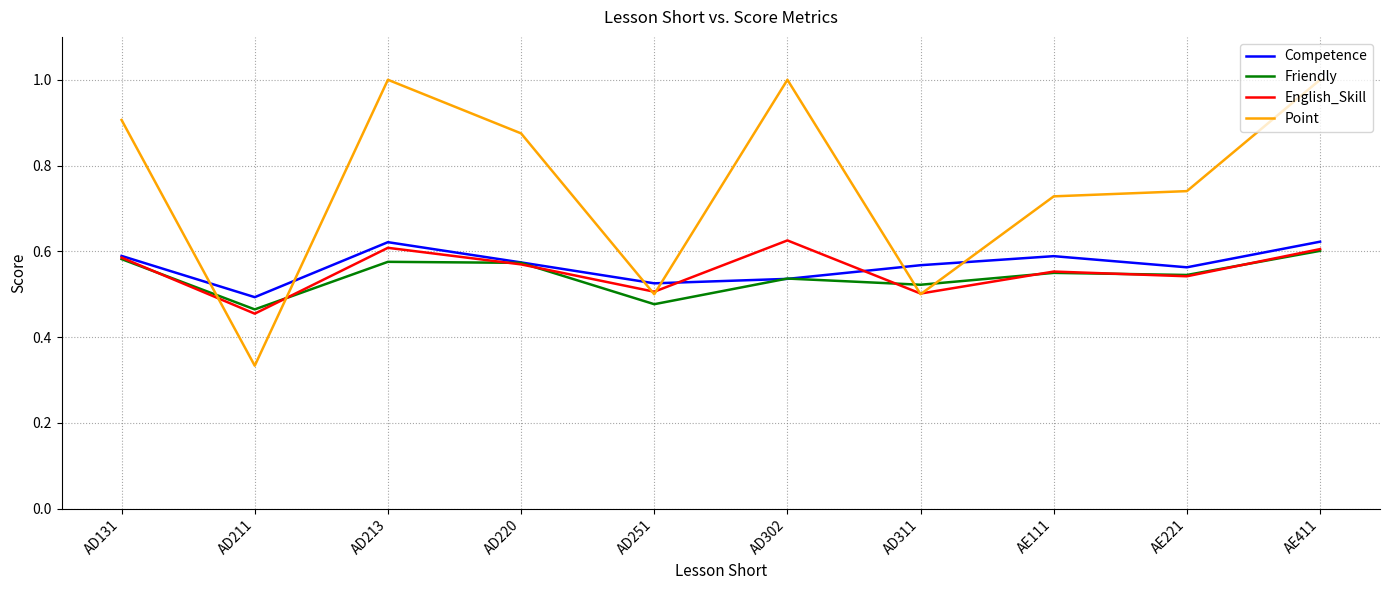

How many interior local peaks does the English_Skill series have?

3